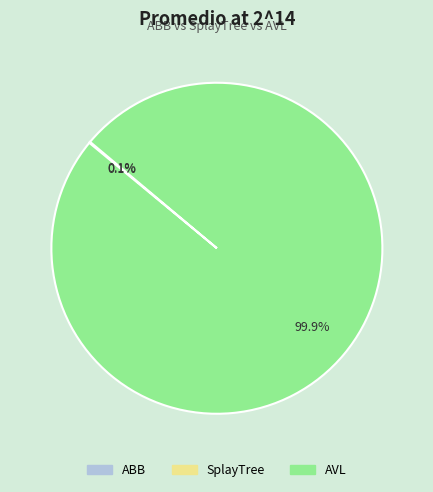

What is the largest slice in the pie chart?

AVL